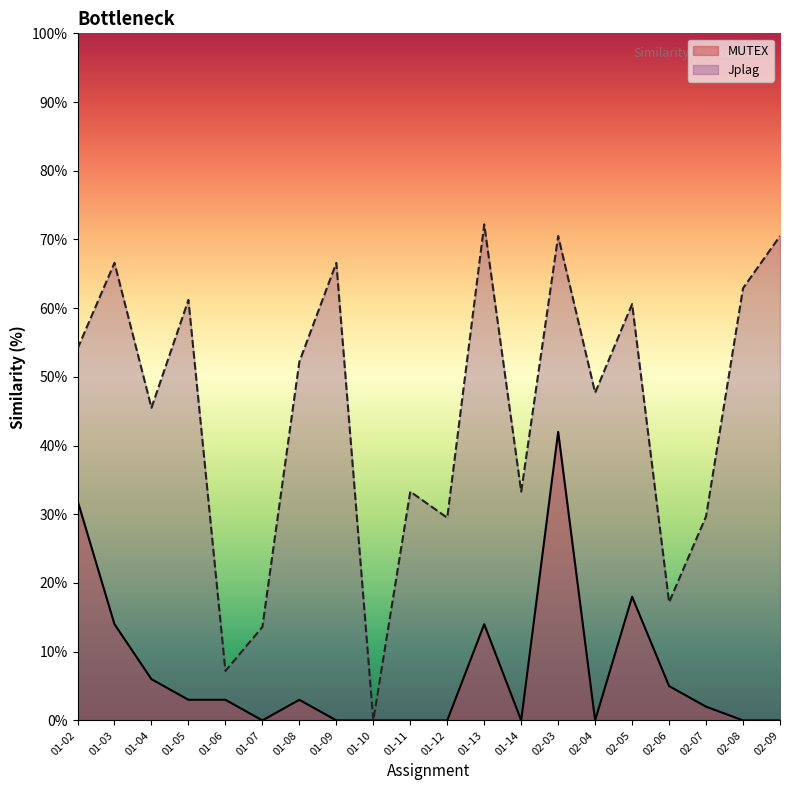

What is the total value across all series at 02-08?

62.9